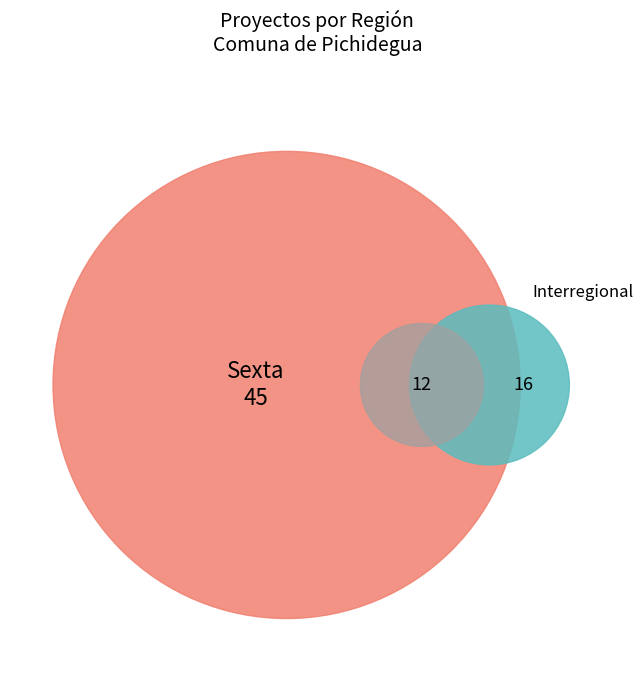

Which category has the biggest portion of the pie?

Sexta